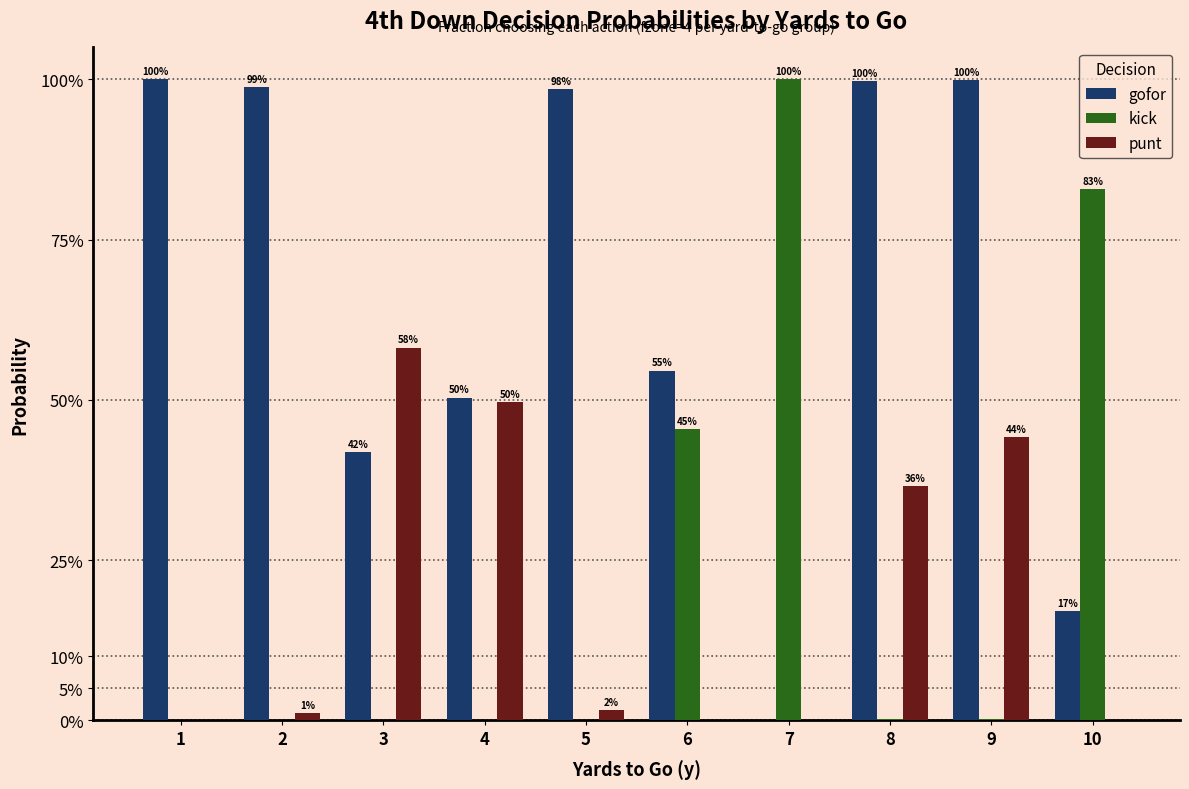

Are the bars grouped side by side (vs. stacked)?

Yes